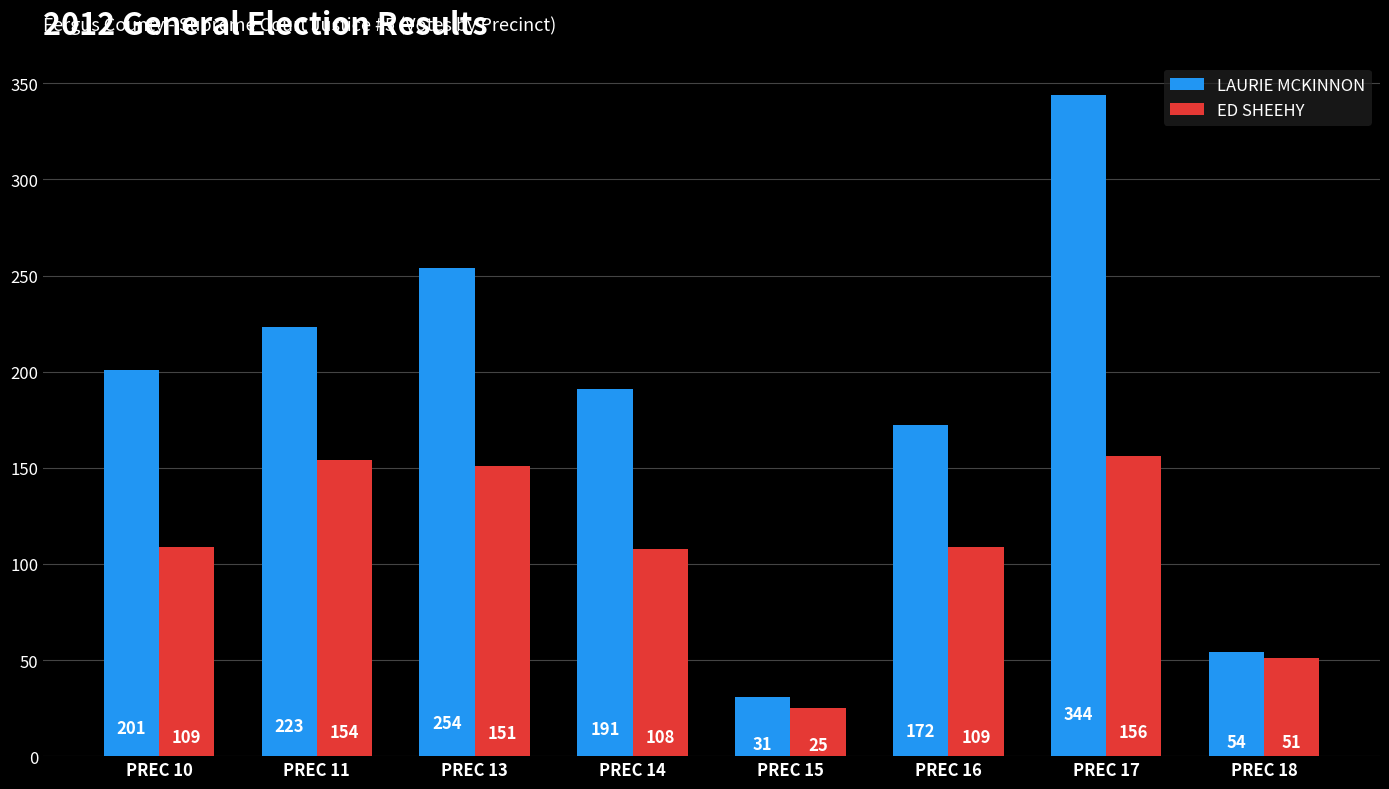

What is the maximum value for LAURIE MCKINNON?

344